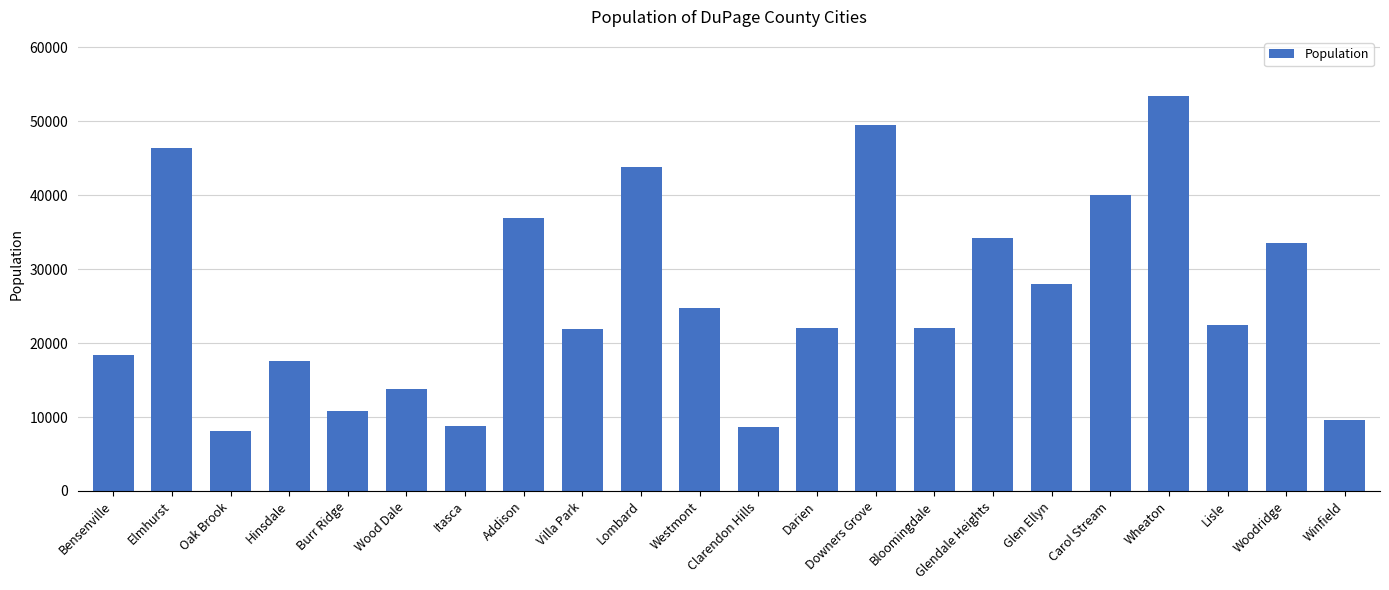

The value at Bensenville is 18355. True or false?

True